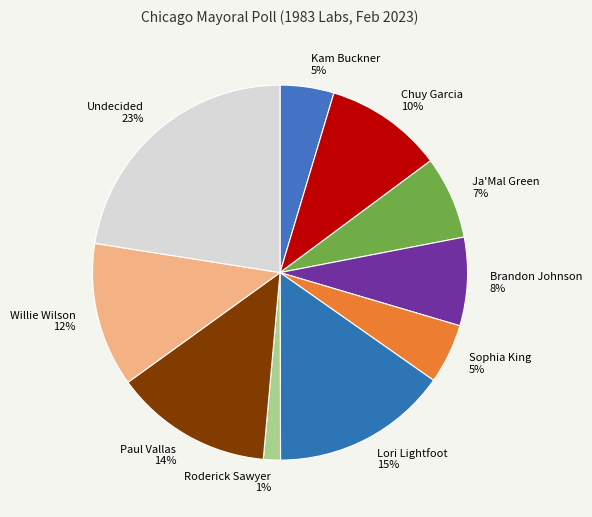

What percentage is the Chuy Garcia slice, to the nearest percent?

10%